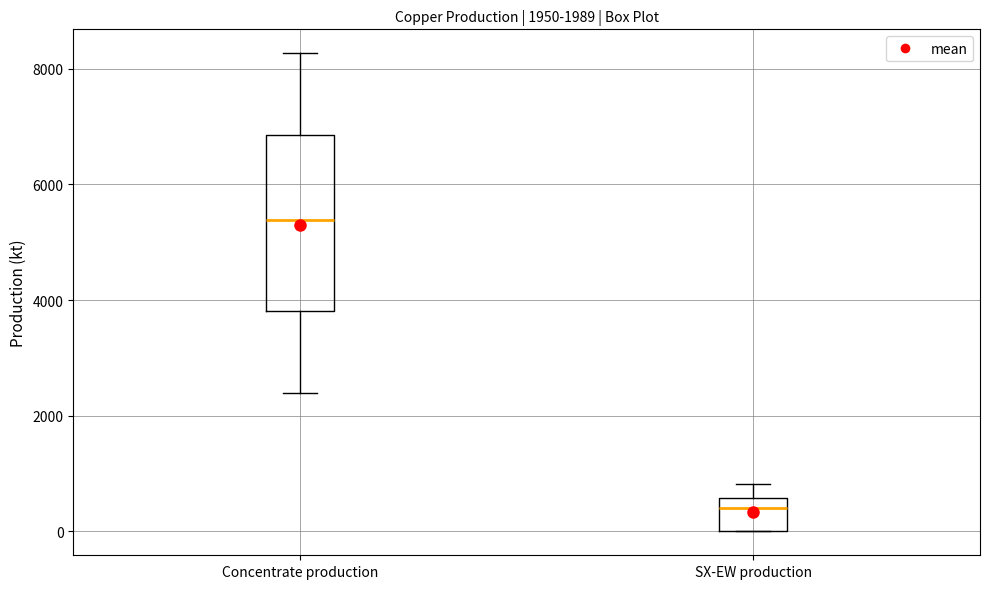

Comparing the boxes themselves (not the whiskers), which one is the tallest?

Concentrate production